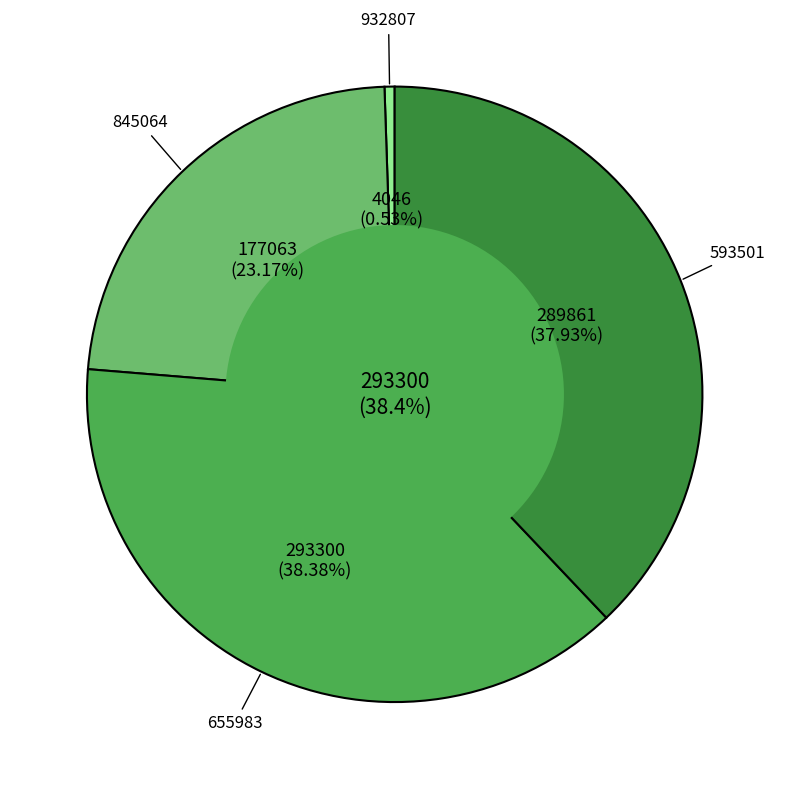

To the nearest percent, what is the combined percentage of 845064 and 932807?

24%